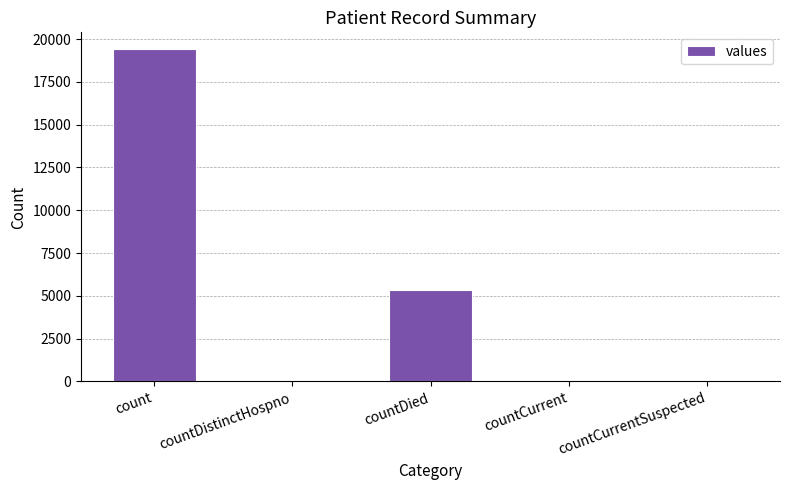

What is the maximum value shown in the chart?

19420